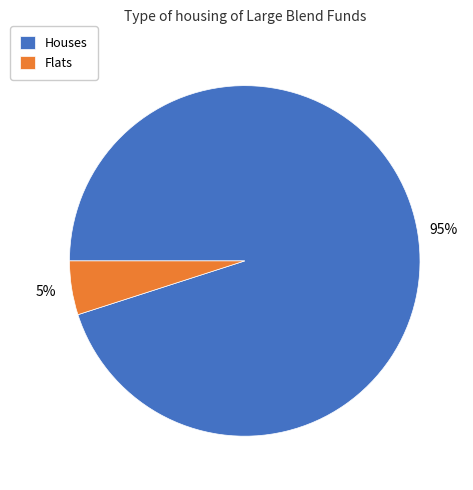

Rank the categories by value from highest to lowest.

Houses, Flats